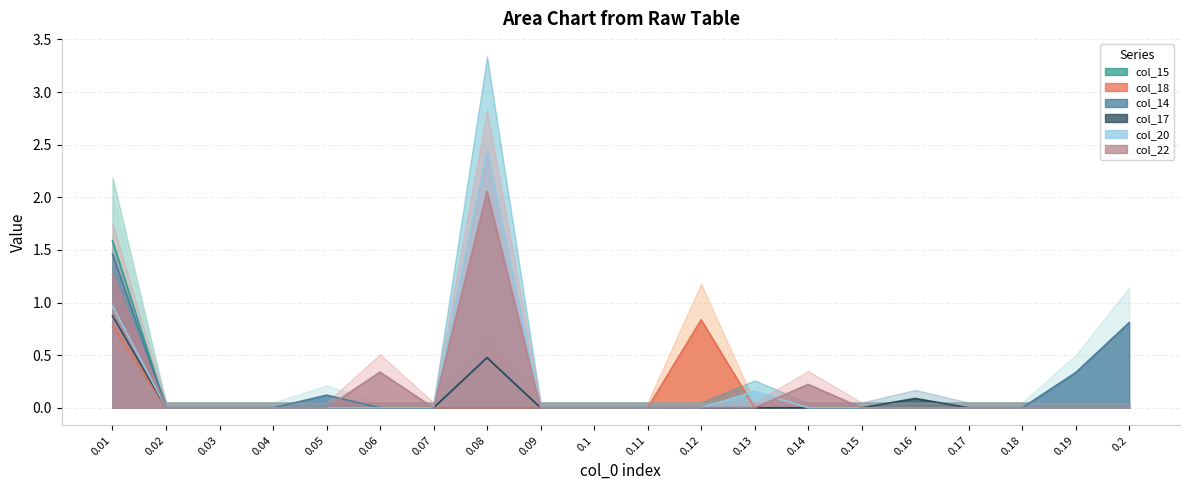

List the series in order of their peak value, highest first.

col_20, col_22, col_15, col_14, col_17, col_18